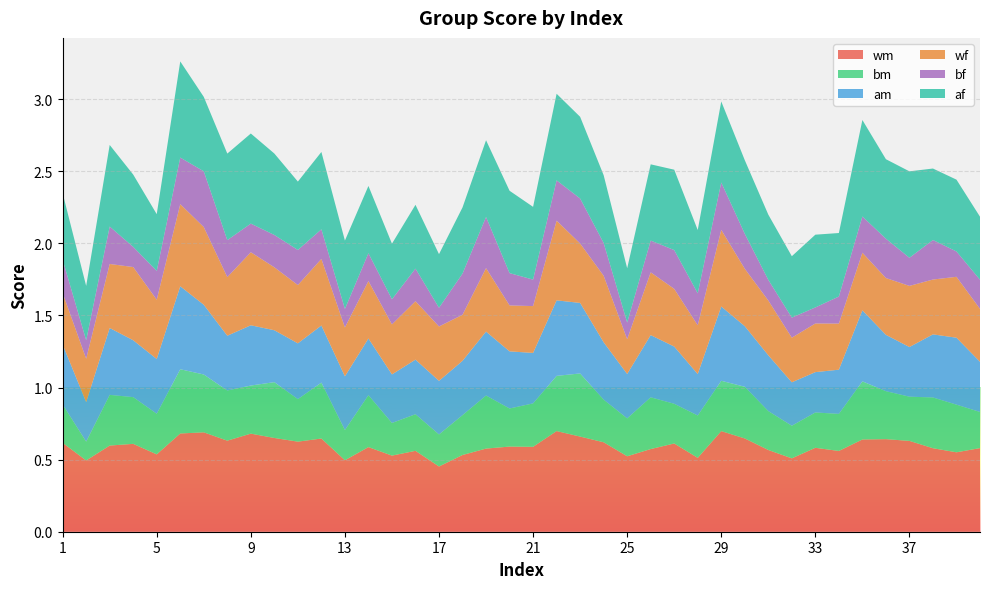

Reading left to right, transcribe all the data shown in this chart.

wm: 1=0.6	2=0.5	3=0.6	4=0.6	5=0.5	6=0.7	7=0.7	8=0.6	9=0.7	10=0.7	11=0.6	12=0.6	13=0.5	14=0.6	15=0.5	16=0.6	17=0.5	18=0.5	19=0.6	20=0.6	21=0.6	22=0.7	23=0.7	24=0.6	25=0.5	26=0.6	27=0.6	28=0.5	29=0.7	30=0.6	31=0.6	32=0.5	33=0.6	34=0.6	35=0.6	36=0.6	37=0.6	38=0.6	39=0.6	40=0.6
bm: 1=0.3	2=0.1	3=0.4	4=0.3	5=0.3	6=0.4	7=0.4	8=0.3	9=0.3	10=0.4	11=0.3	12=0.4	13=0.2	14=0.4	15=0.2	16=0.3	17=0.2	18=0.3	19=0.4	20=0.3	21=0.3	22=0.4	23=0.4	24=0.3	25=0.3	26=0.4	27=0.3	28=0.3	29=0.3	30=0.4	31=0.3	32=0.2	33=0.2	34=0.3	35=0.4	36=0.3	37=0.3	38=0.4	39=0.3	40=0.3
am: 1=0.4	2=0.3	3=0.5	4=0.4	5=0.4	6=0.6	7=0.5	8=0.4	9=0.4	10=0.4	11=0.4	12=0.4	13=0.4	14=0.4	15=0.3	16=0.4	17=0.4	18=0.4	19=0.4	20=0.4	21=0.4	22=0.5	23=0.5	24=0.4	25=0.3	26=0.4	27=0.4	28=0.3	29=0.5	30=0.4	31=0.4	32=0.3	33=0.3	34=0.3	35=0.5	36=0.4	37=0.3	38=0.4	39=0.5	40=0.3
wf: 1=0.4	2=0.3	3=0.4	4=0.5	5=0.4	6=0.6	7=0.5	8=0.4	9=0.5	10=0.4	11=0.4	12=0.5	13=0.3	14=0.4	15=0.3	16=0.4	17=0.4	18=0.3	19=0.4	20=0.3	21=0.3	22=0.6	23=0.4	24=0.5	25=0.2	26=0.4	27=0.4	28=0.3	29=0.5	30=0.4	31=0.4	32=0.3	33=0.3	34=0.3	35=0.4	36=0.4	37=0.4	38=0.4	39=0.4	40=0.4
bf: 1=0.2	2=0.1	3=0.3	4=0.1	5=0.2	6=0.3	7=0.4	8=0.3	9=0.2	10=0.2	11=0.2	12=0.2	13=0.1	14=0.2	15=0.2	16=0.2	17=0.1	18=0.3	19=0.4	20=0.2	21=0.2	22=0.3	23=0.3	24=0.2	25=0.1	26=0.2	27=0.3	28=0.2	29=0.3	30=0.2	31=0.1	32=0.1	33=0.1	34=0.2	35=0.3	36=0.3	37=0.2	38=0.3	39=0.2	40=0.2
af: 1=0.5	2=0.4	3=0.6	4=0.5	5=0.4	6=0.7	7=0.5	8=0.6	9=0.6	10=0.6	11=0.5	12=0.5	13=0.5	14=0.5	15=0.4	16=0.4	17=0.4	18=0.5	19=0.5	20=0.6	21=0.5	22=0.6	23=0.6	24=0.5	25=0.4	26=0.5	27=0.6	28=0.4	29=0.6	30=0.5	31=0.5	32=0.4	33=0.5	34=0.4	35=0.7	36=0.6	37=0.6	38=0.5	39=0.5	40=0.4